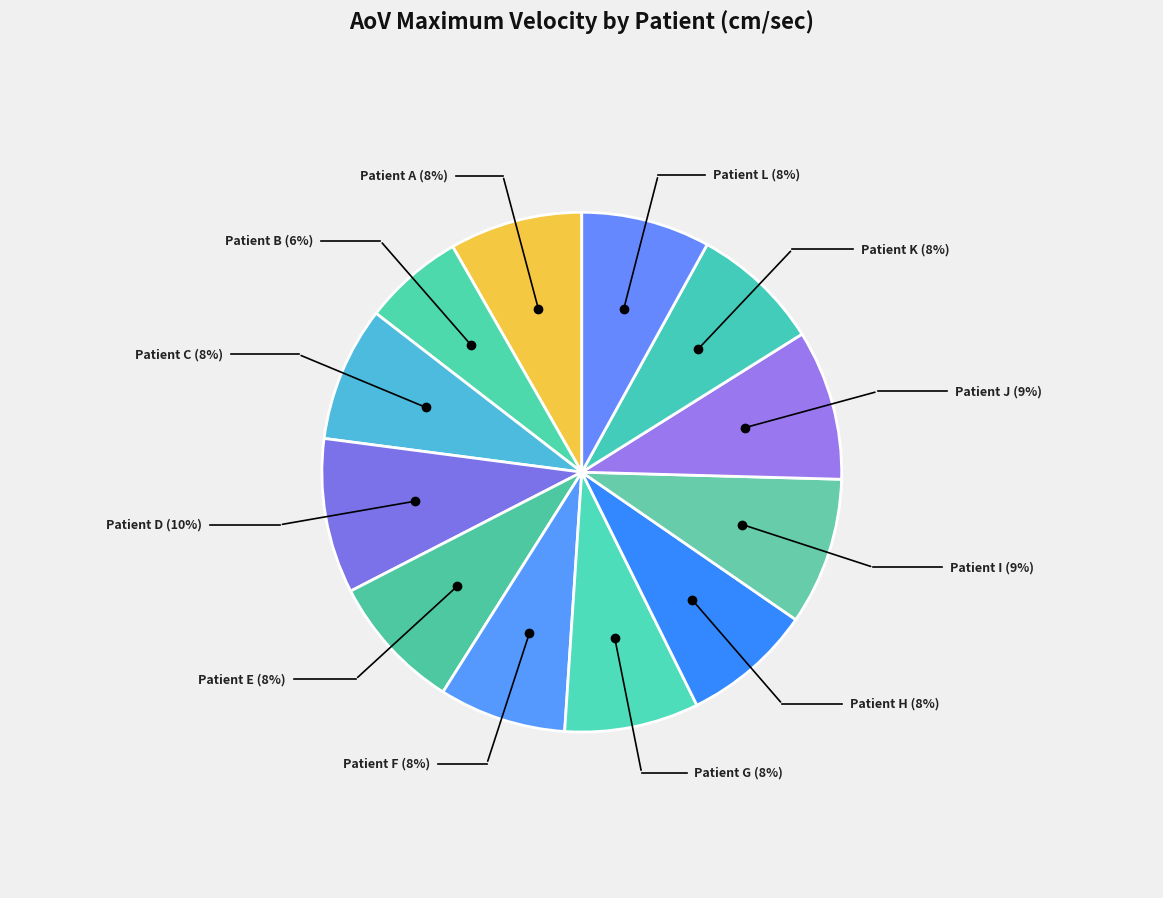

To the nearest percent, what is the average slice percentage?

8%